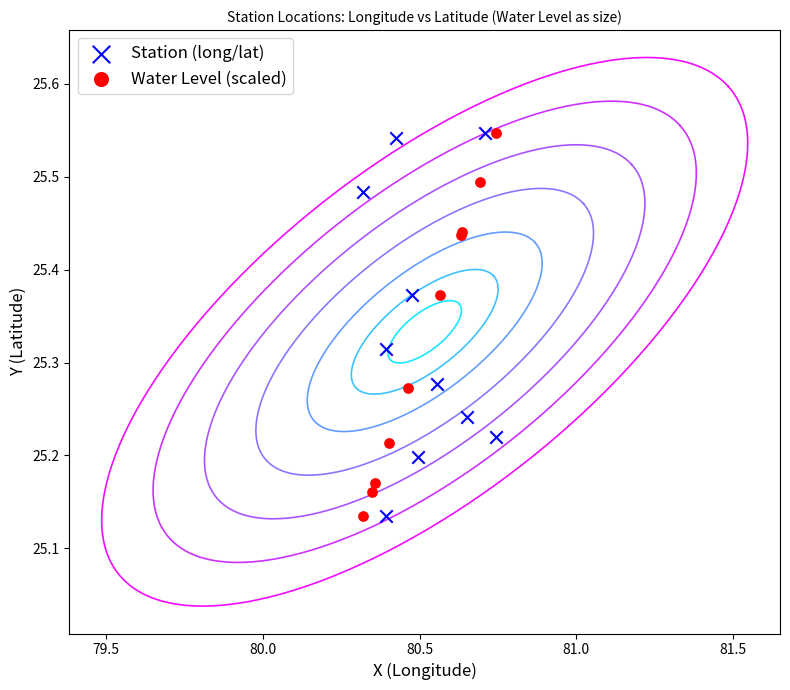

What are all the series names shown in the legend?

Station (long/lat), Water Level (scaled)